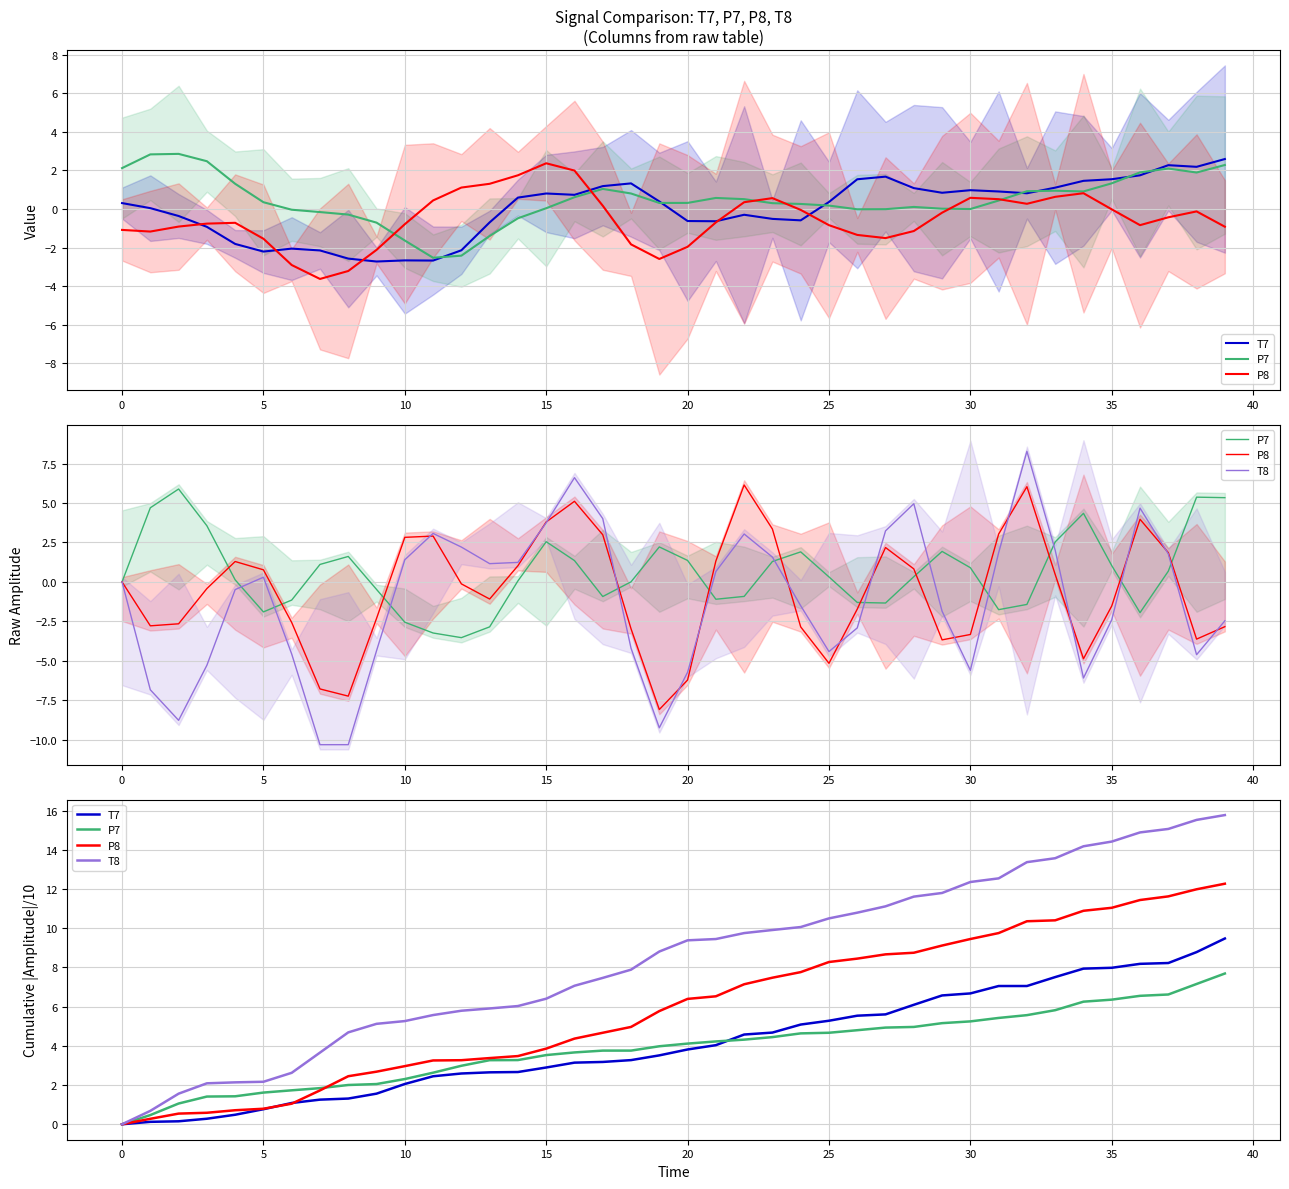

Between 14 and 37, which is larger?

37